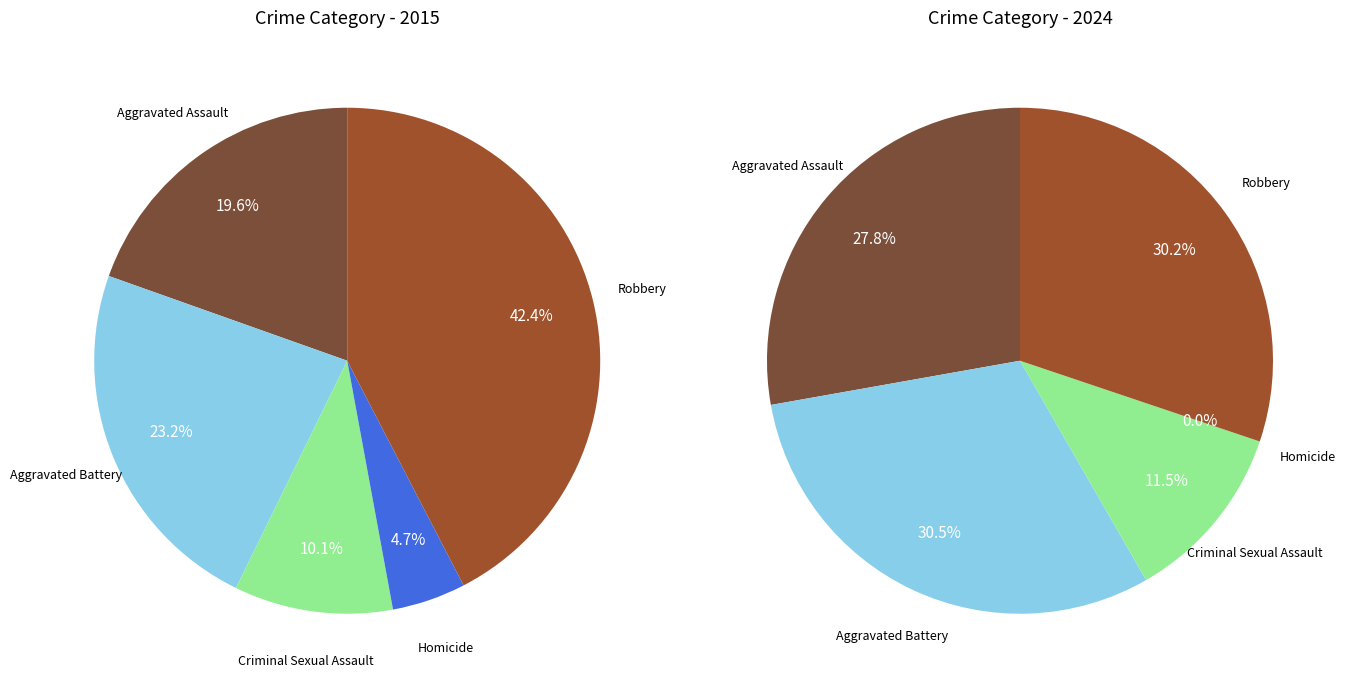

To the nearest percent, what is the combined percentage of 4 and 3?

30%